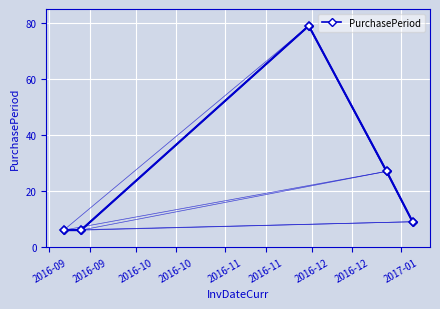

What is the value of the 5th point from the left?

9